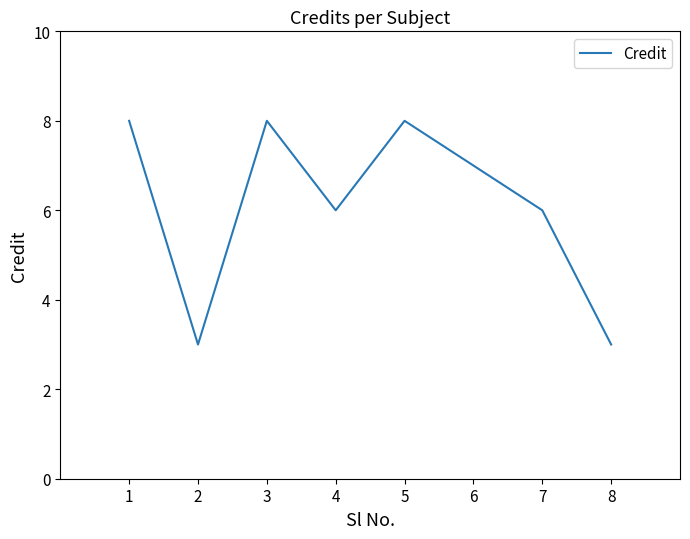

At which label does the data first exceed 7?

1